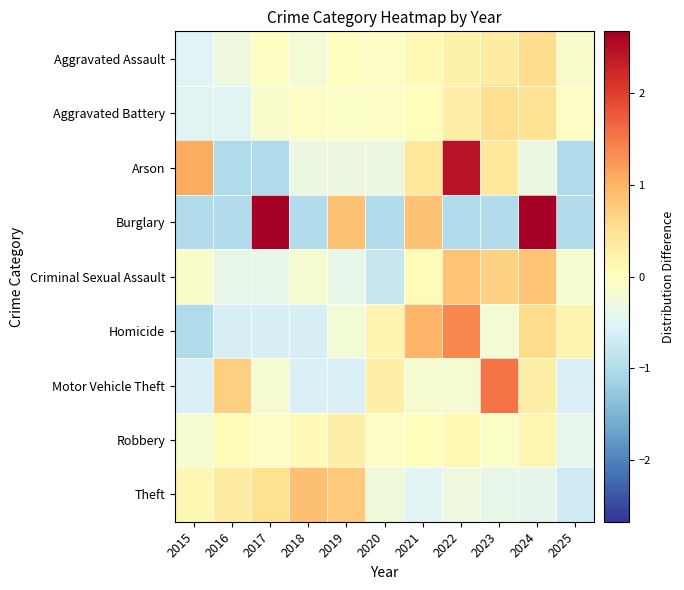

Reading right to left, what are all the values shown in this chart?

Aggravated Assault: 2025=-0.1	2024=0.6	2023=0.3	2022=0.2	2021=0.1	2020=-0.0	2019=-0.0	2018=-0.2	2017=-0.0	2016=-0.3	2015=-0.5
Aggravated Battery: 2025=-0.1	2024=0.5	2023=0.5	2022=0.3	2021=0.0	2020=-0.1	2019=-0.1	2018=-0.0	2017=-0.1	2016=-0.5	2015=-0.5
Arson: 2025=-1.0	2024=-0.3	2023=0.4	2022=2.4	2021=0.4	2020=-0.3	2019=-0.3	2018=-0.3	2017=-1.0	2016=-1.0	2015=1.1
Burglary: 2025=-1.0	2024=2.7	2023=-1.0	2022=-1.0	2021=0.8	2020=-1.0	2019=0.8	2018=-1.0	2017=2.7	2016=-1.0	2015=-1.0
Criminal Sexual Assault: 2025=-0.2	2024=0.8	2023=0.7	2022=0.8	2021=0.1	2020=-0.8	2019=-0.4	2018=-0.2	2017=-0.4	2016=-0.4	2015=-0.1
Homicide: 2025=0.2	2024=0.6	2023=-0.2	2022=1.4	2021=1.0	2020=0.2	2019=-0.2	2018=-0.6	2017=-0.6	2016=-0.6	2015=-1.0
Motor Vehicle Theft: 2025=-0.6	2024=0.3	2023=1.5	2022=-0.2	2021=-0.2	2020=0.3	2019=-0.6	2018=-0.6	2017=-0.2	2016=0.7	2015=-0.6
Robbery: 2025=-0.4	2024=0.2	2023=-0.1	2022=0.1	2021=0.0	2020=-0.0	2019=0.3	2018=0.1	2017=-0.1	2016=0.1	2015=-0.2
Theft: 2025=-0.7	2024=-0.4	2023=-0.4	2022=-0.3	2021=-0.5	2020=-0.3	2019=0.8	2018=0.9	2017=0.5	2016=0.3	2015=0.1